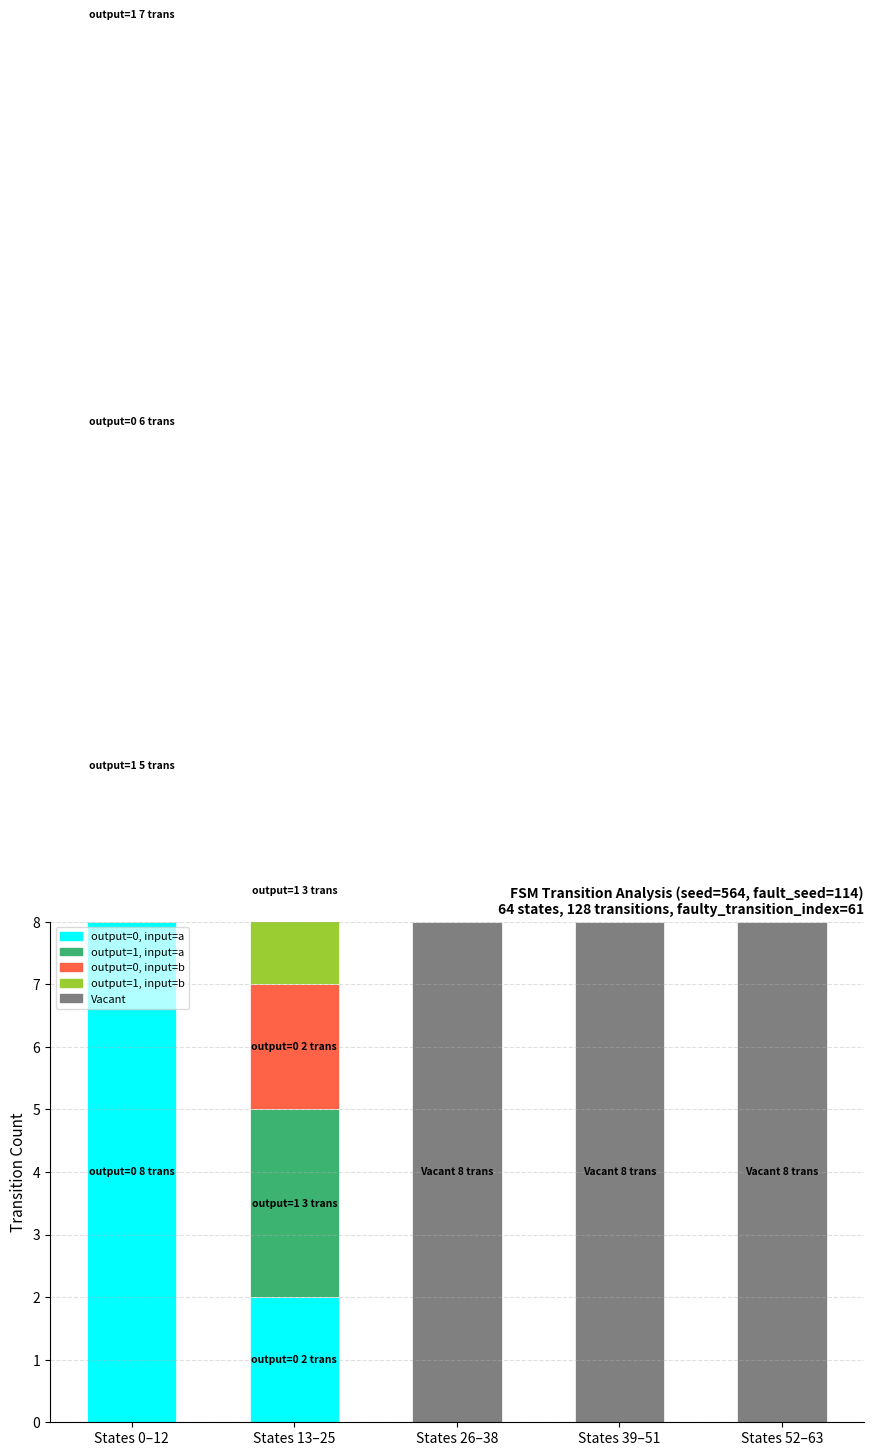

What are all the series names shown in the legend?

output=0, input=a, output=1, input=a, output=0, input=b, output=1, input=b, Vacant